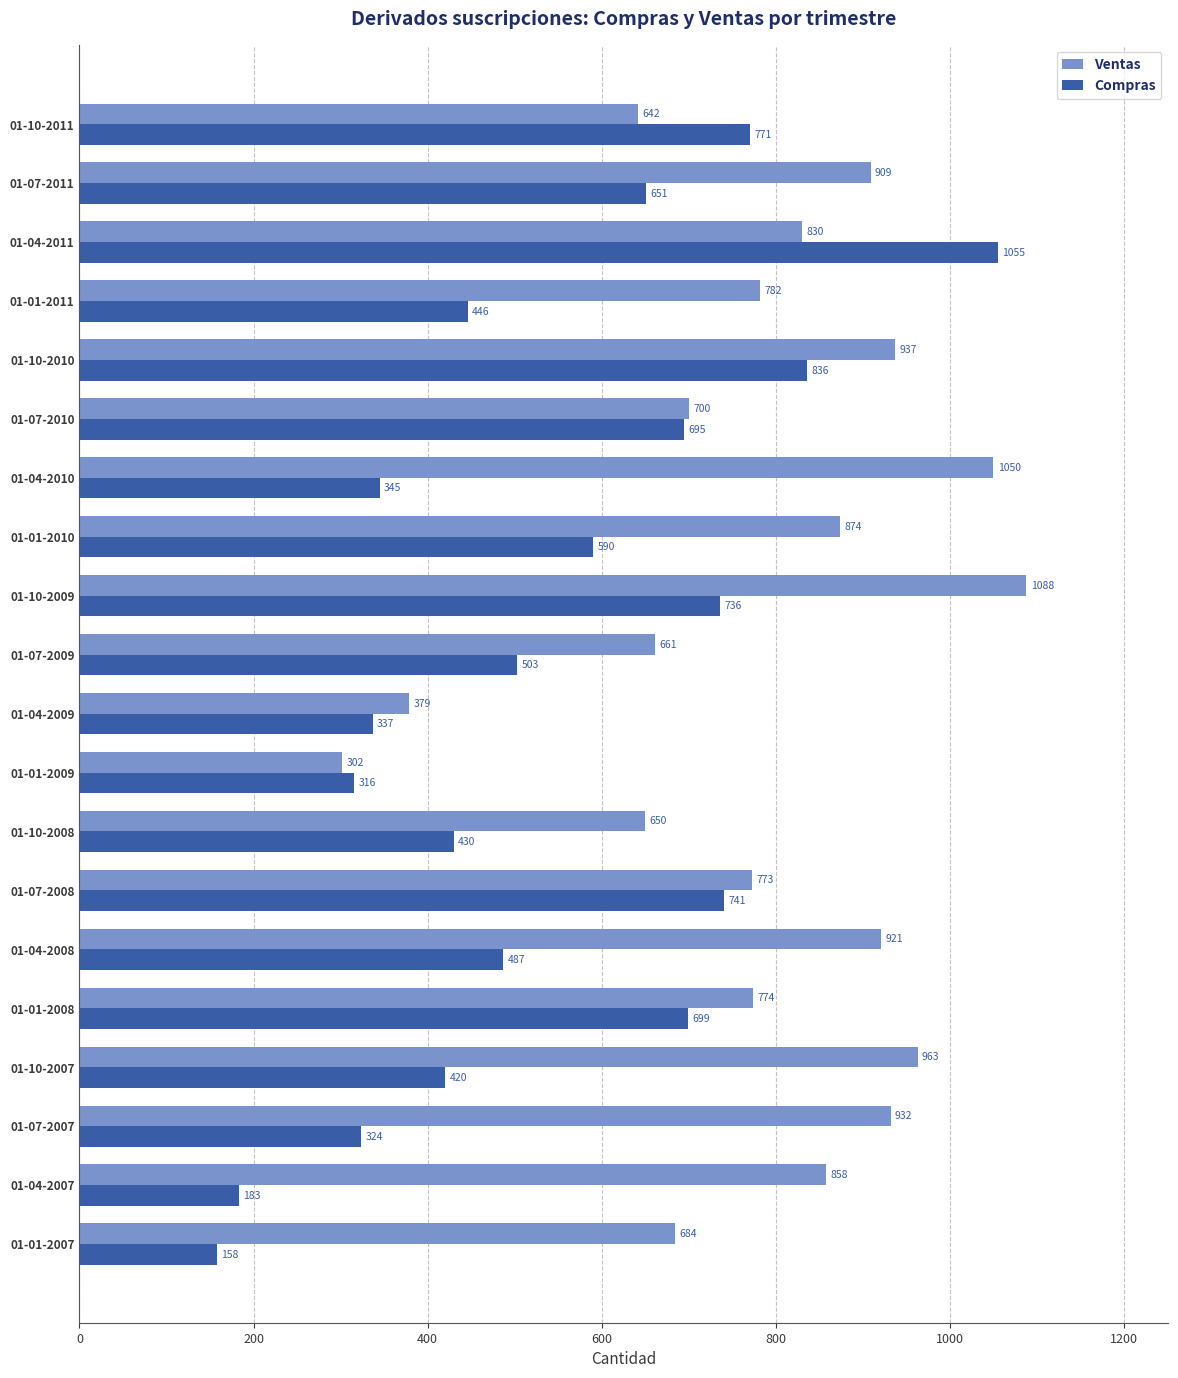

What is the greatest value displayed?

1088